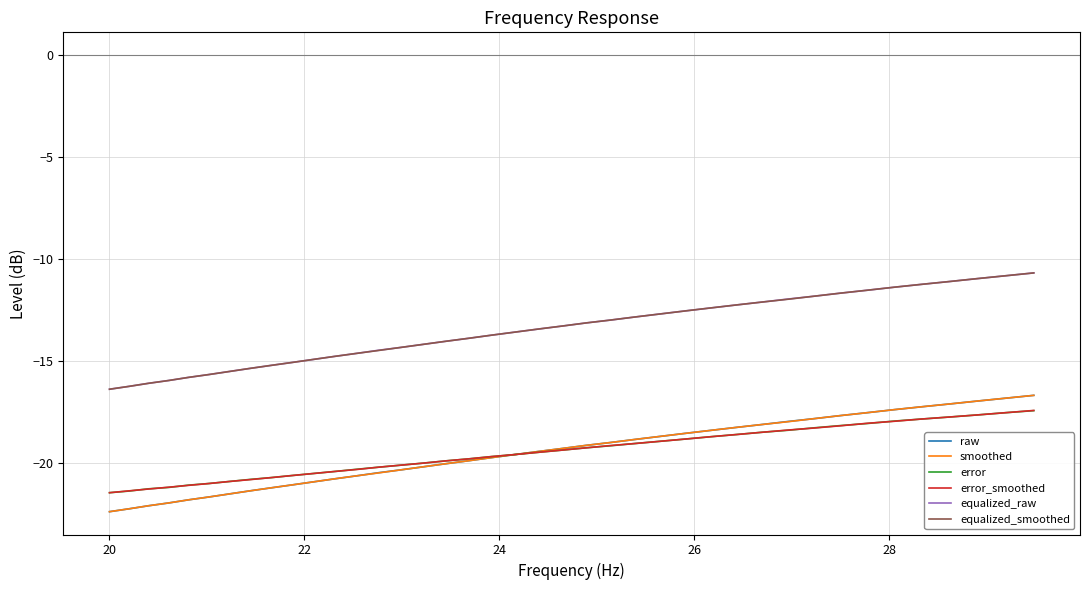

What is the highest value of the smoothed series?

-16.7